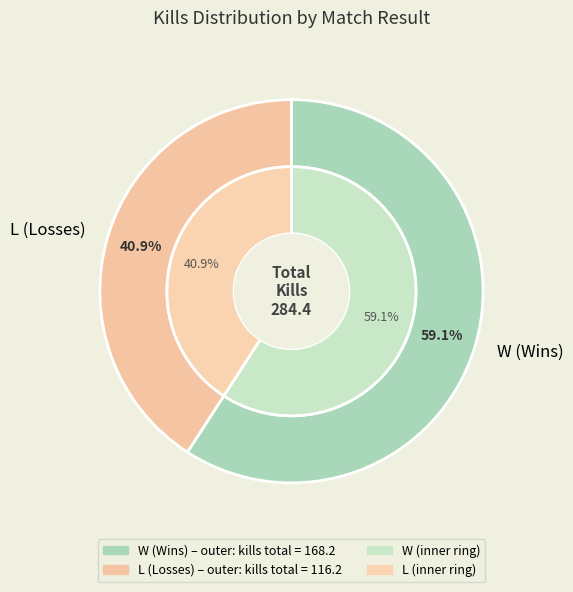

To the nearest percent, what is the average slice percentage?

50%